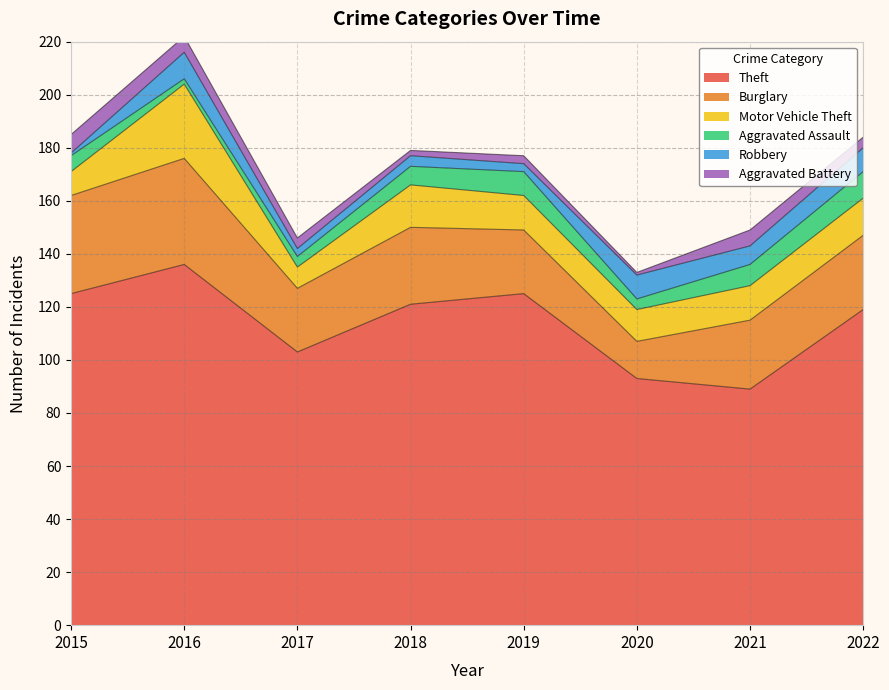

Reading left to right, what are all the values shown in this chart?

Theft: 2015=125	2016=136	2017=103	2018=121	2019=125	2020=93	2021=89	2022=119
Burglary: 2015=37	2016=40	2017=24	2018=29	2019=24	2020=14	2021=26	2022=28
Motor Vehicle Theft: 2015=9	2016=28	2017=8	2018=16	2019=13	2020=12	2021=13	2022=14
Aggravated Assault: 2015=6	2016=2	2017=4	2018=7	2019=9	2020=4	2021=8	2022=10
Robbery: 2015=1	2016=10	2017=3	2018=4	2019=3	2020=9	2021=7	2022=9
Aggravated Battery: 2015=7	2016=6	2017=4	2018=2	2019=3	2020=1	2021=6	2022=4